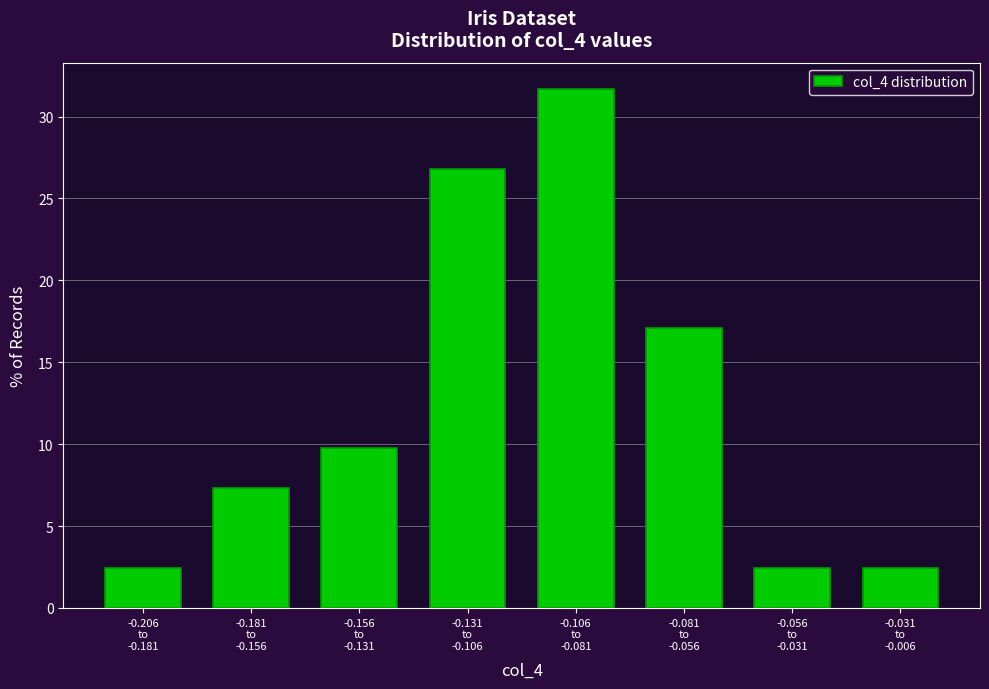

Reading left to right, extract all data points from this chart.

2.4	7.3	9.8	26.8	31.7	17.1	2.4	2.4